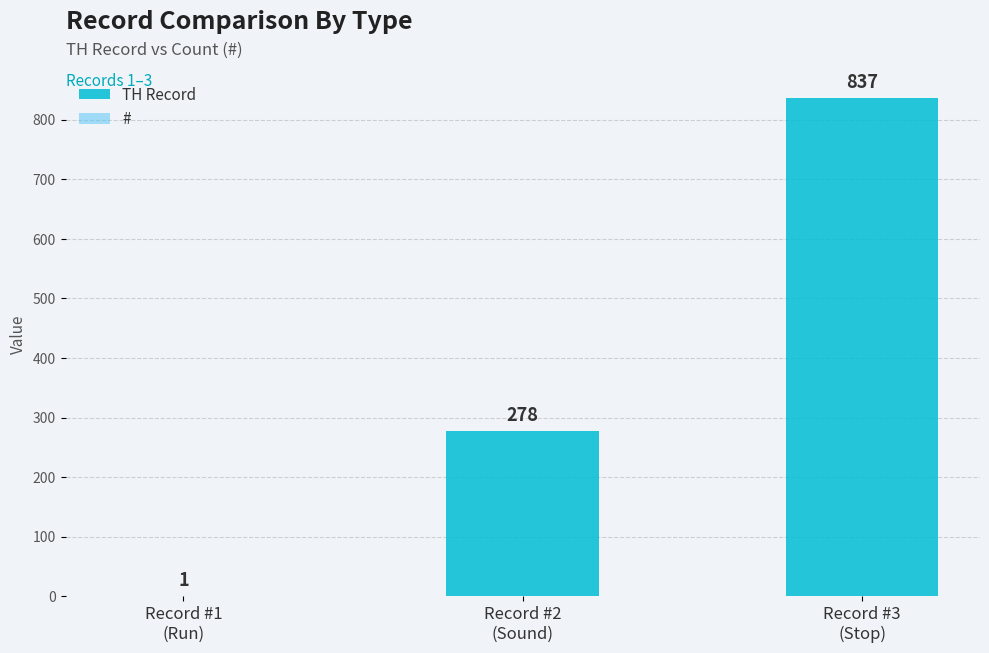

Reading left to right, transcribe all the data shown in this chart.

TH Record: Record #1
(Run)=1	Record #2
(Sound)=278	Record #3
(Stop)=837
#: Record #1
(Run)=1	Record #2
(Sound)=1	Record #3
(Stop)=1